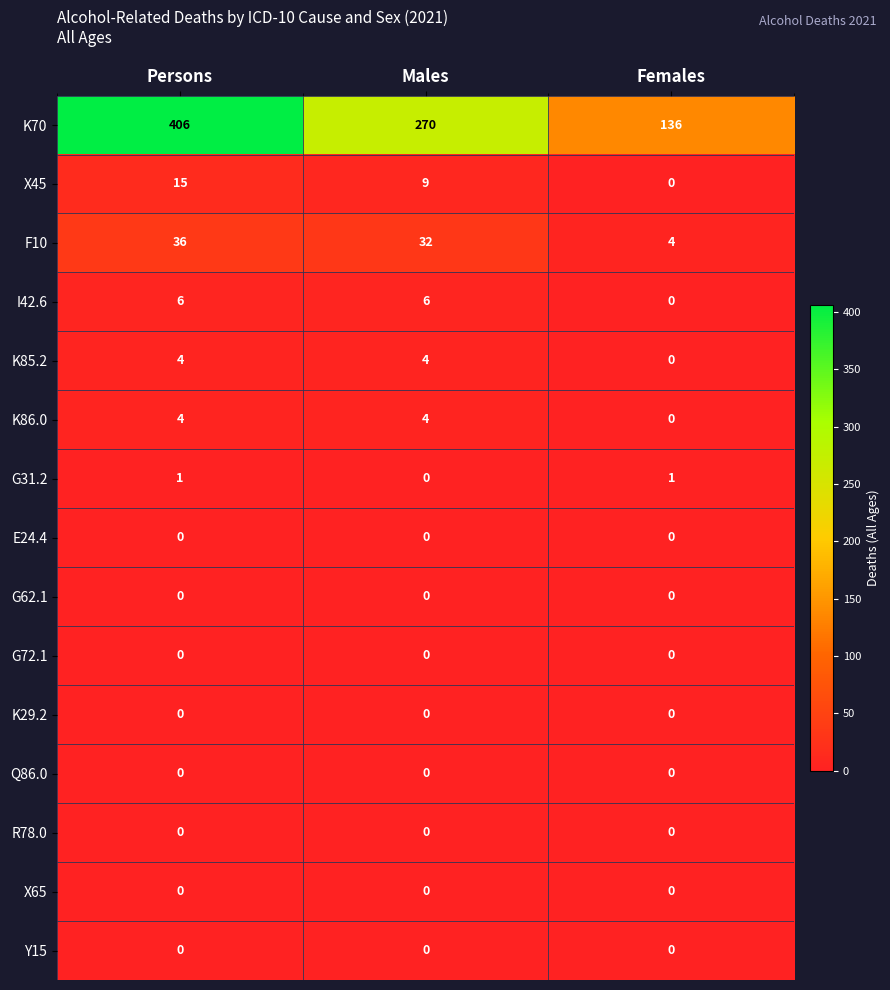

What is the greatest value displayed?

406